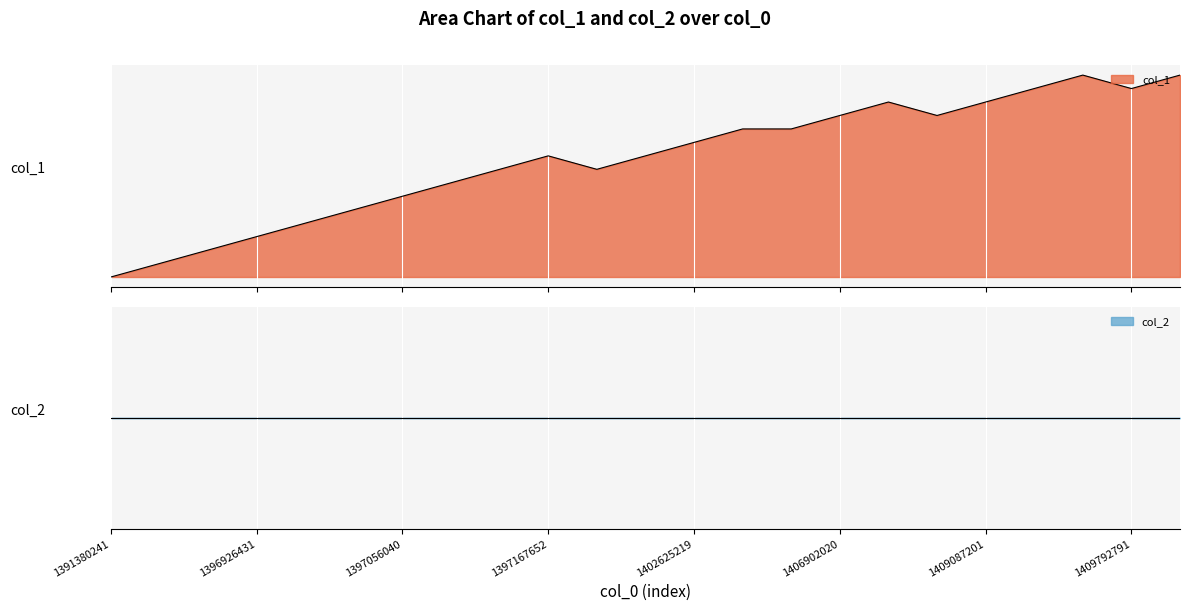

What is the ratio of the value at 1409087201 to the value at 1396926431?

6.0